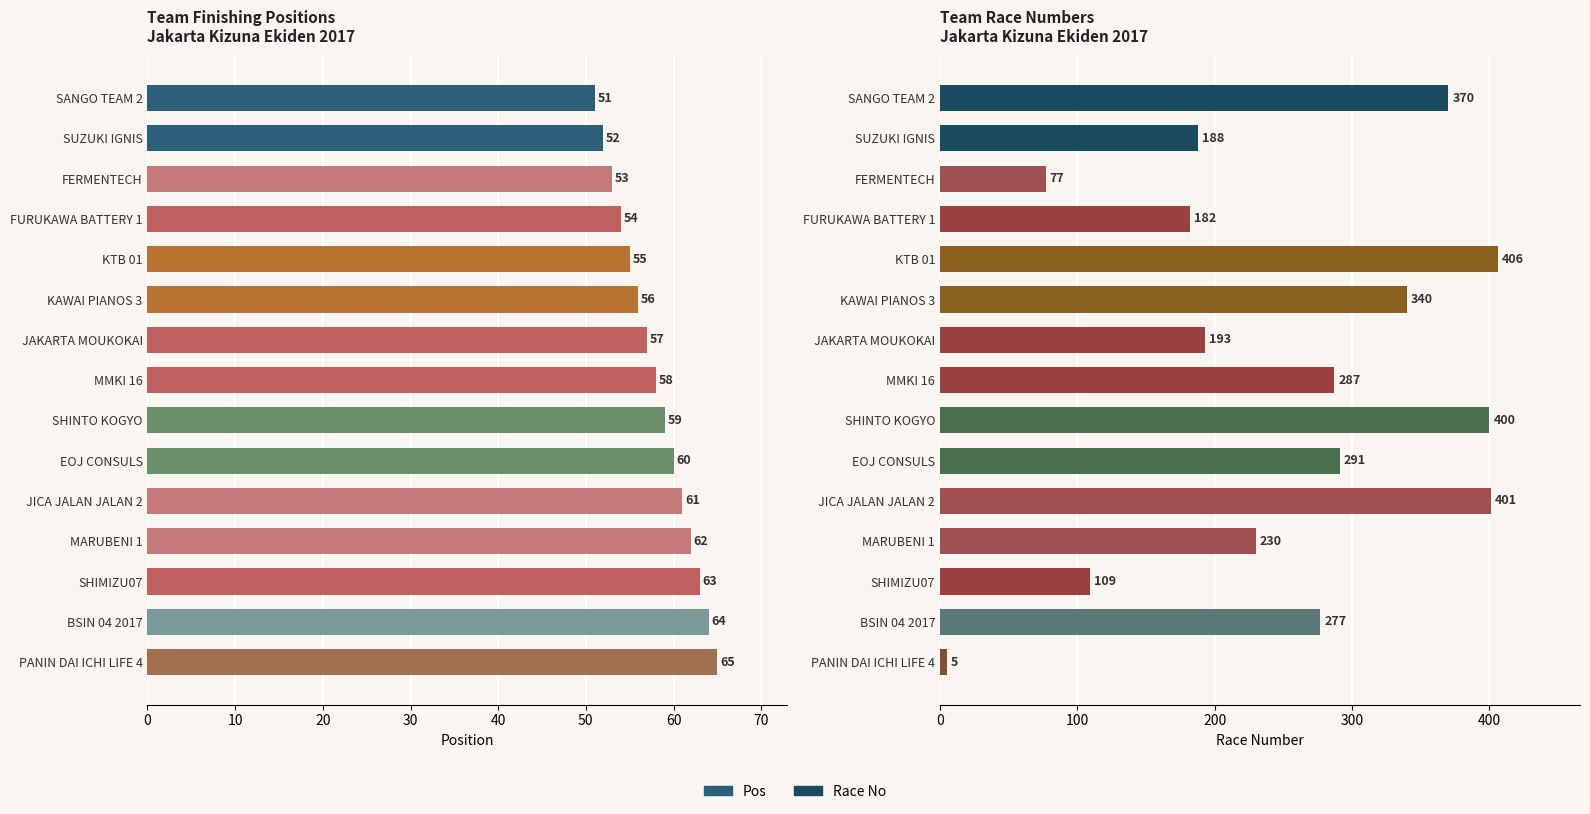

What are all the series names shown in the legend?

Pos, Race No